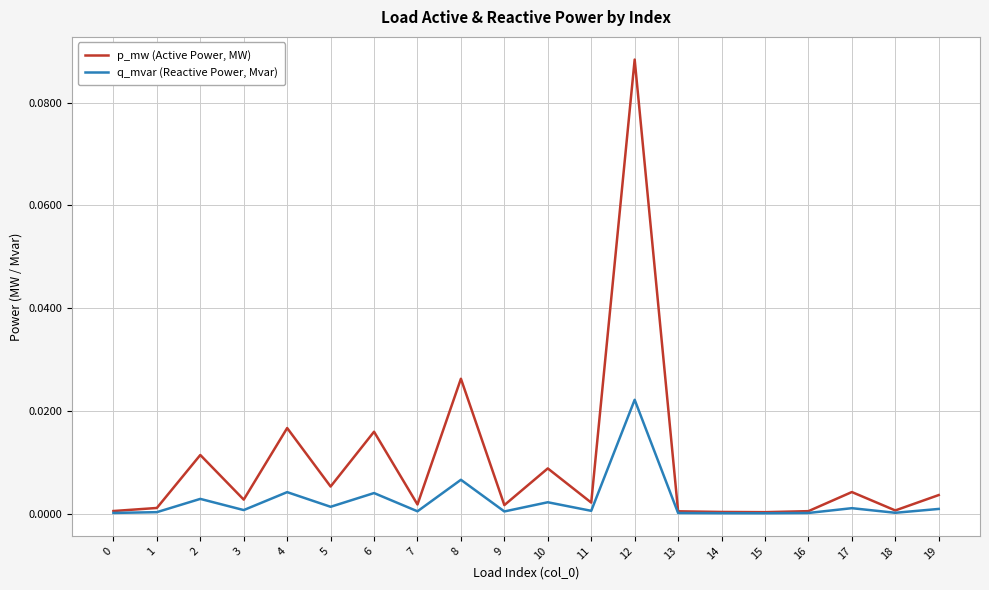

Which category has the highest value in the p_mw (Active Power, MW) series?

12